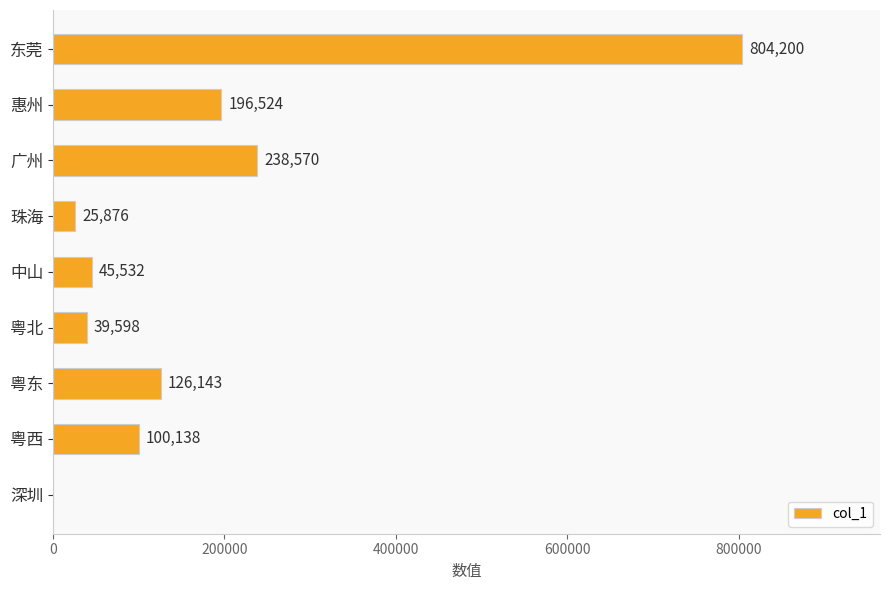

What is the maximum value shown in the chart?

804200